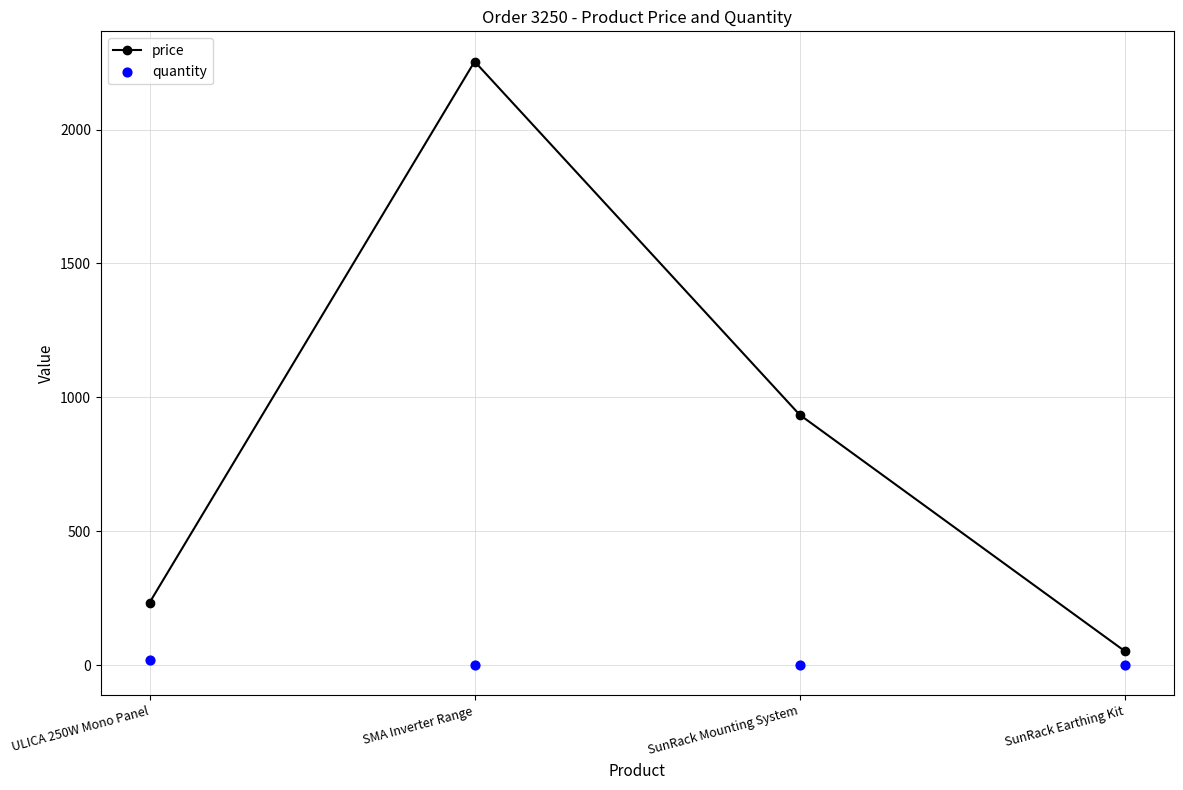

Which series has the largest Y range (max minus min)?

price